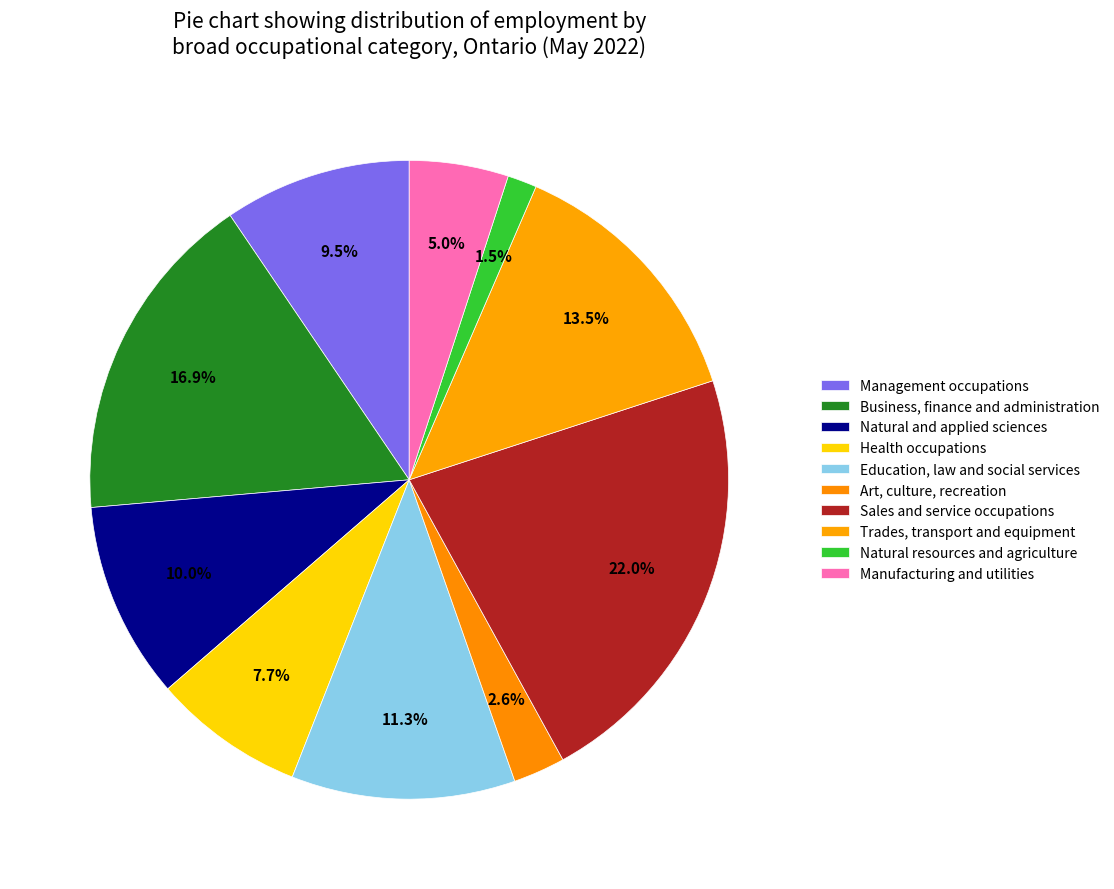

What percentage is the Natural resources and agriculture slice, to the nearest percent?

1%